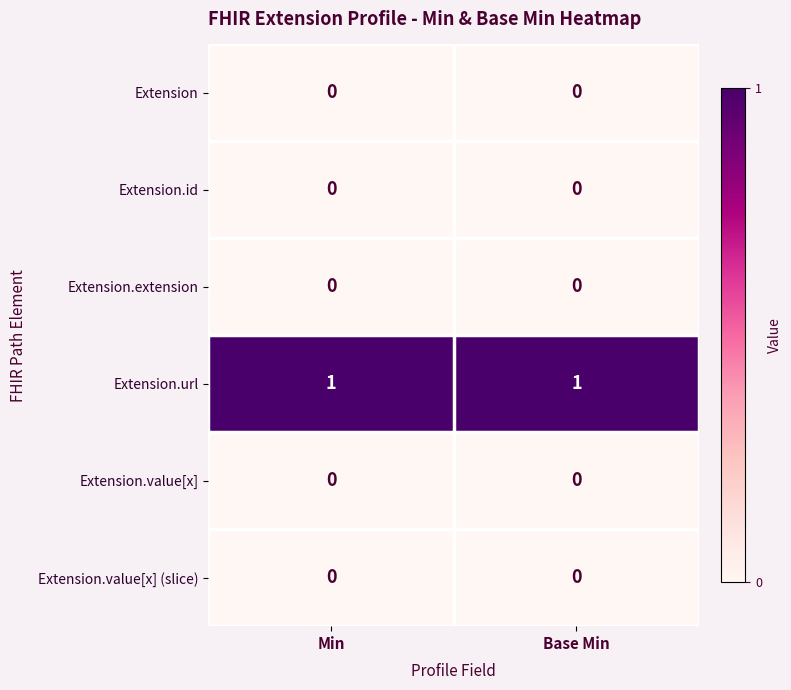

Reading left to right, list all the values displayed in this chart.

Extension: 0	0
Extension.id: 0	0
Extension.extension: 0	0
Extension.url: 1	1
Extension.value[x]: 0	0
Extension.value[x] (slice): 0	0